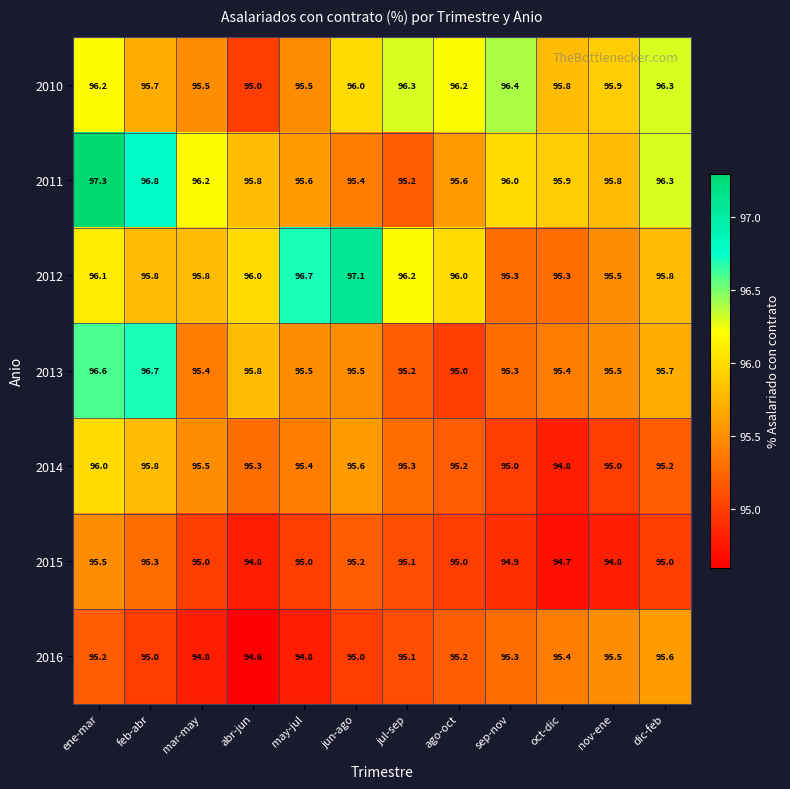

List the series in order of their peak value, highest first.

2011, 2012, 2013, 2010, 2014, 2016, 2015